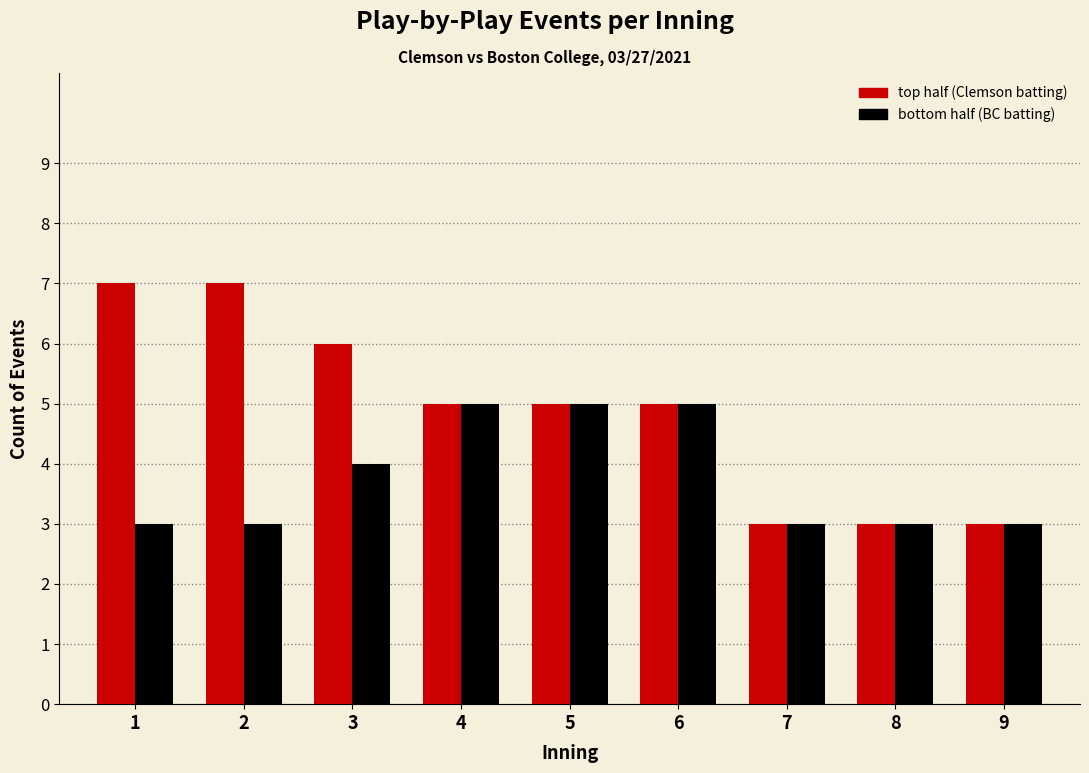

Reading right to left, extract all data points from this chart.

top: 9=3	8=3	7=3	6=5	5=5	4=5	3=6	2=7	1=7
bottom: 9=3	8=3	7=3	6=5	5=5	4=5	3=4	2=3	1=3